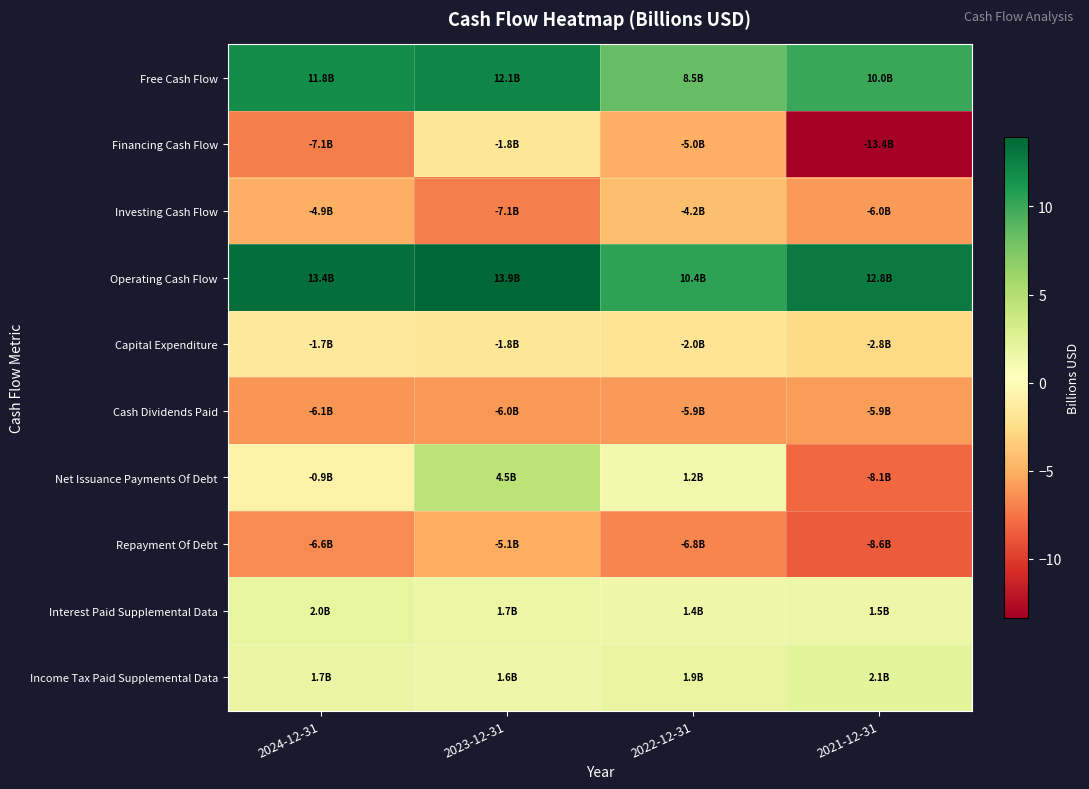

At which category is the sum across all series the highest?

2023-12-31